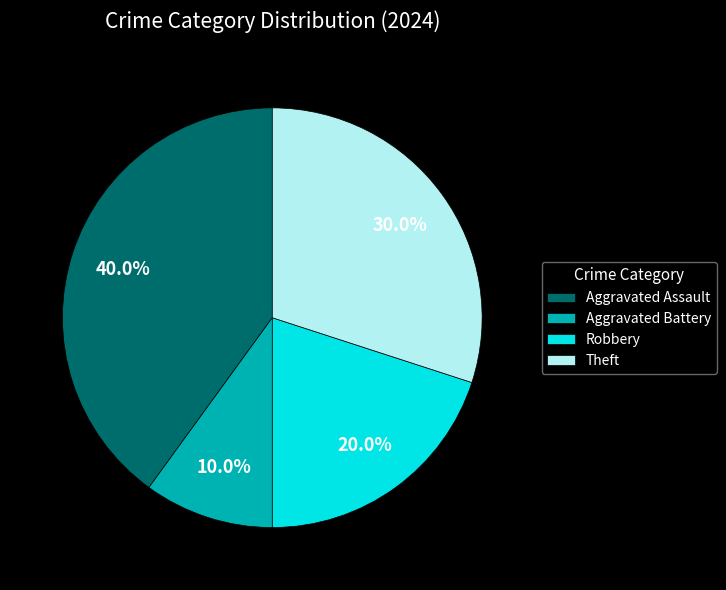

What is the smallest slice in the pie chart?

Aggravated Battery